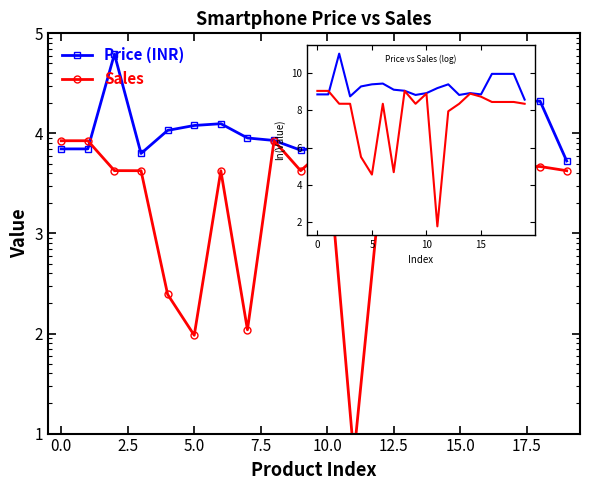

How many data points in ln(Sales) are less than 8?

5